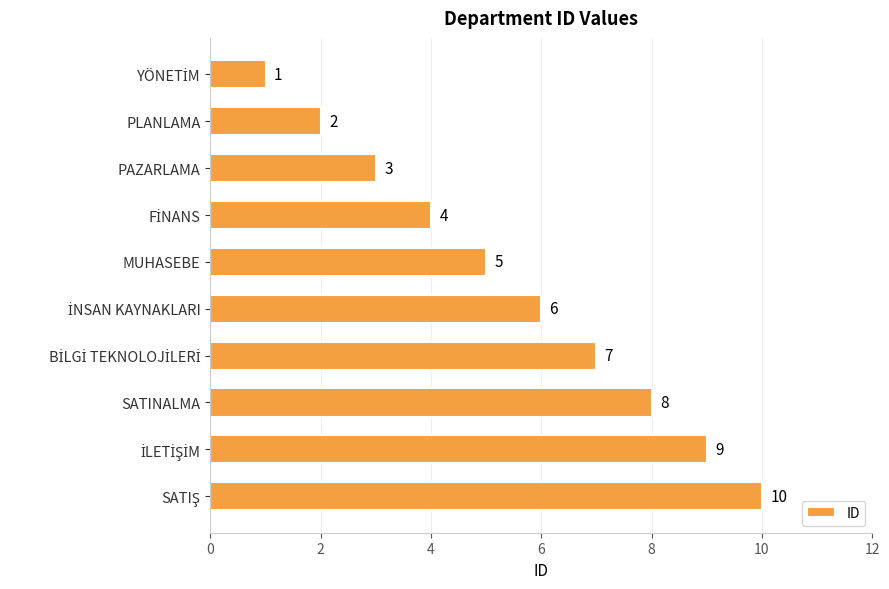

What is the sum of all values?

55